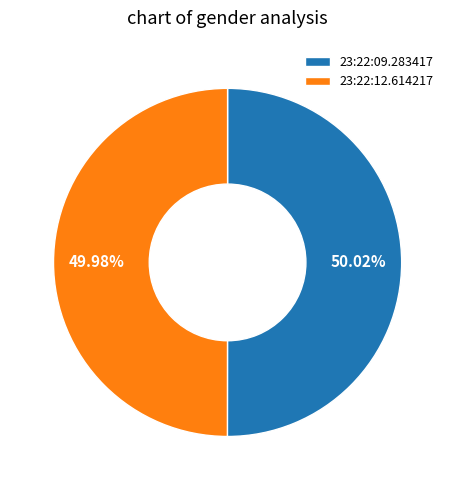

The 23:22:12.614217 slice represents 50% of the pie. True or false?

True